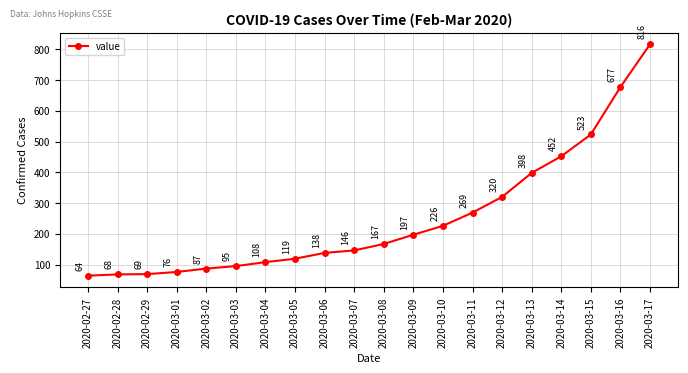

Rank the categories by value from highest to lowest.

2020-03-17, 2020-03-16, 2020-03-15, 2020-03-14, 2020-03-13, 2020-03-12, 2020-03-11, 2020-03-10, 2020-03-09, 2020-03-08, 2020-03-07, 2020-03-06, 2020-03-05, 2020-03-04, 2020-03-03, 2020-03-02, 2020-03-01, 2020-02-29, 2020-02-28, 2020-02-27